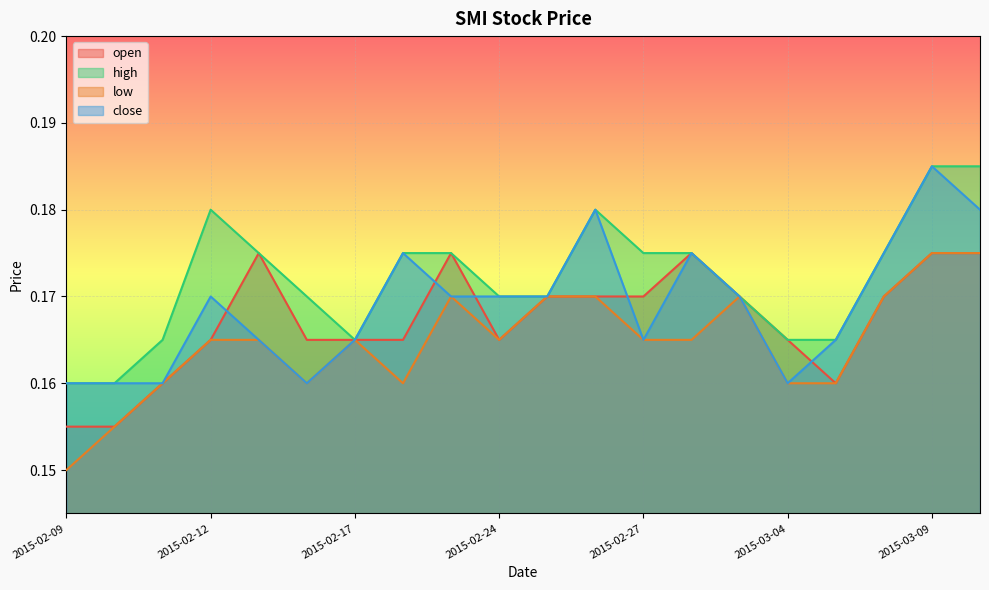

What is the greatest value displayed?

0.2